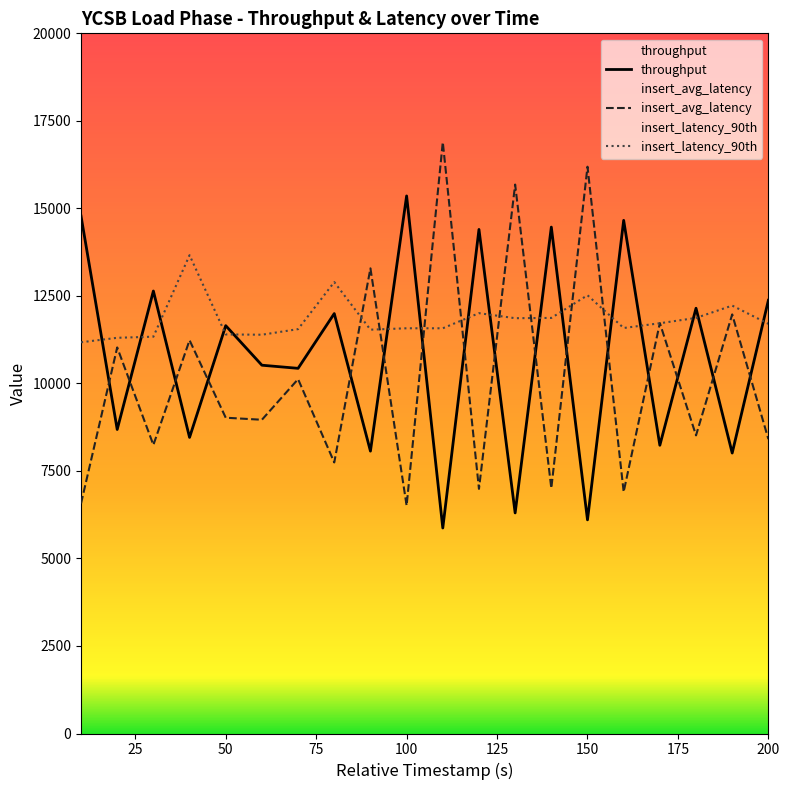

What is the total value across all series at 130?

33843.6